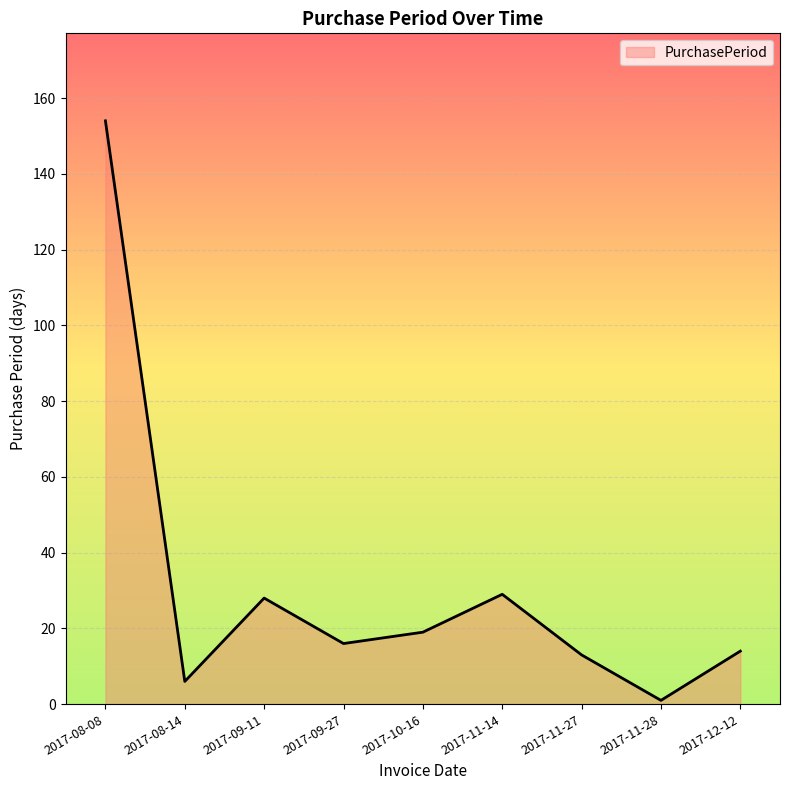

What is the sum of all values?

280